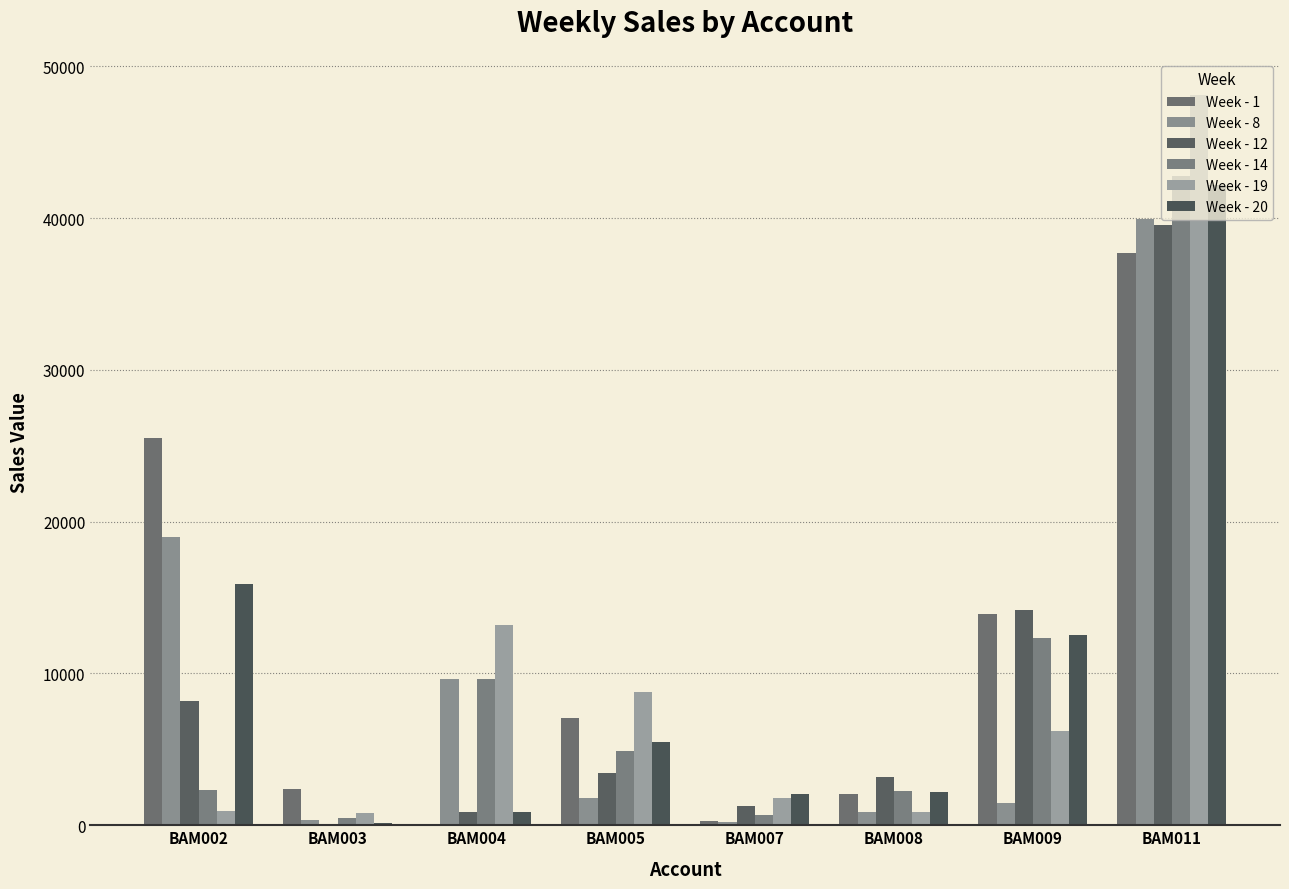

Reading left to right, transcribe all the data shown in this chart.

Week - 1: 25541.1	2399.0	11.2	7065.4	297.6	2052.4	13888.6	37726.6
Week - 8: 18971.5	343.8	9655.7	1786.1	197.4	890.9	1439.4	39966.0
Week - 12: 8192.2	54.0	856.2	3413.6	1250.2	3146.8	14169.6	39539.2
Week - 14: 2330.0	448.8	9655.7	4881.2	670.8	2254.7	12369.3	42810.0
Week - 19: 919.5	814.5	13198.6	8766.4	1828.0	850.4	6195.8	48099.1
Week - 20: 15875.7	156.9	856.2	5505.4	2048.1	2161.0	12528.8	42160.3